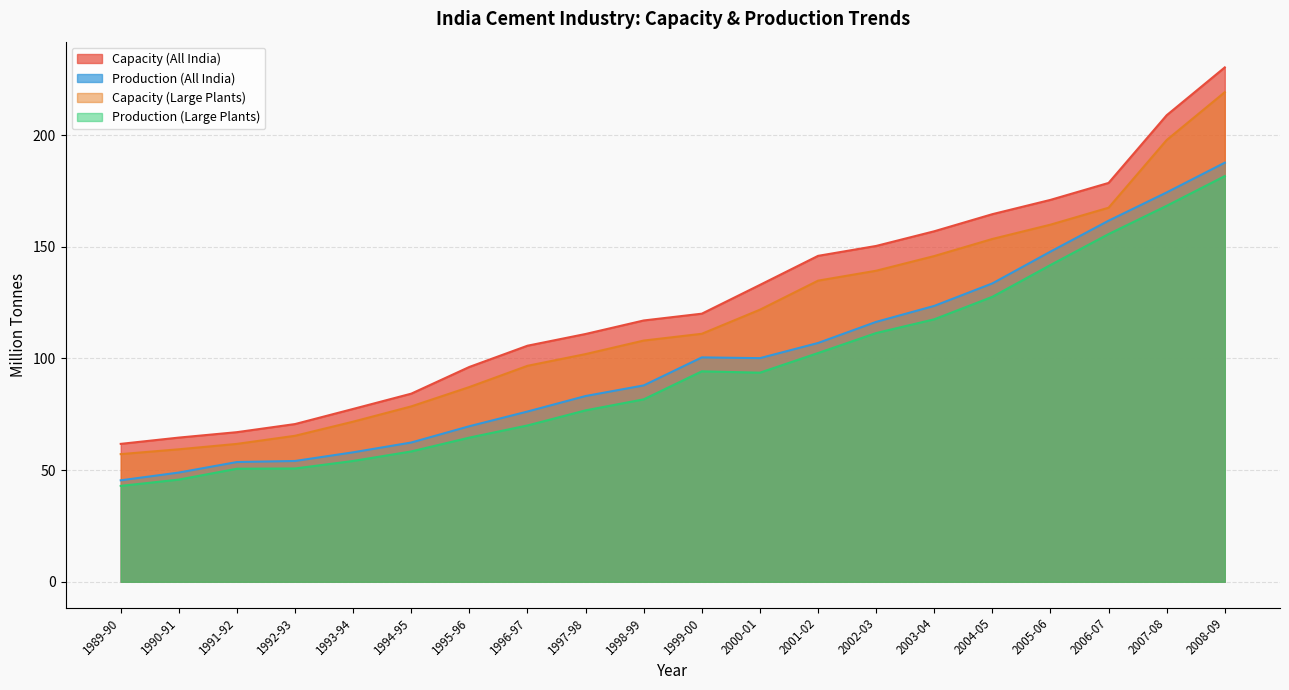

True or false: Capacity (Large Plants) and Production (Large Plants) intersect in this chart.

False